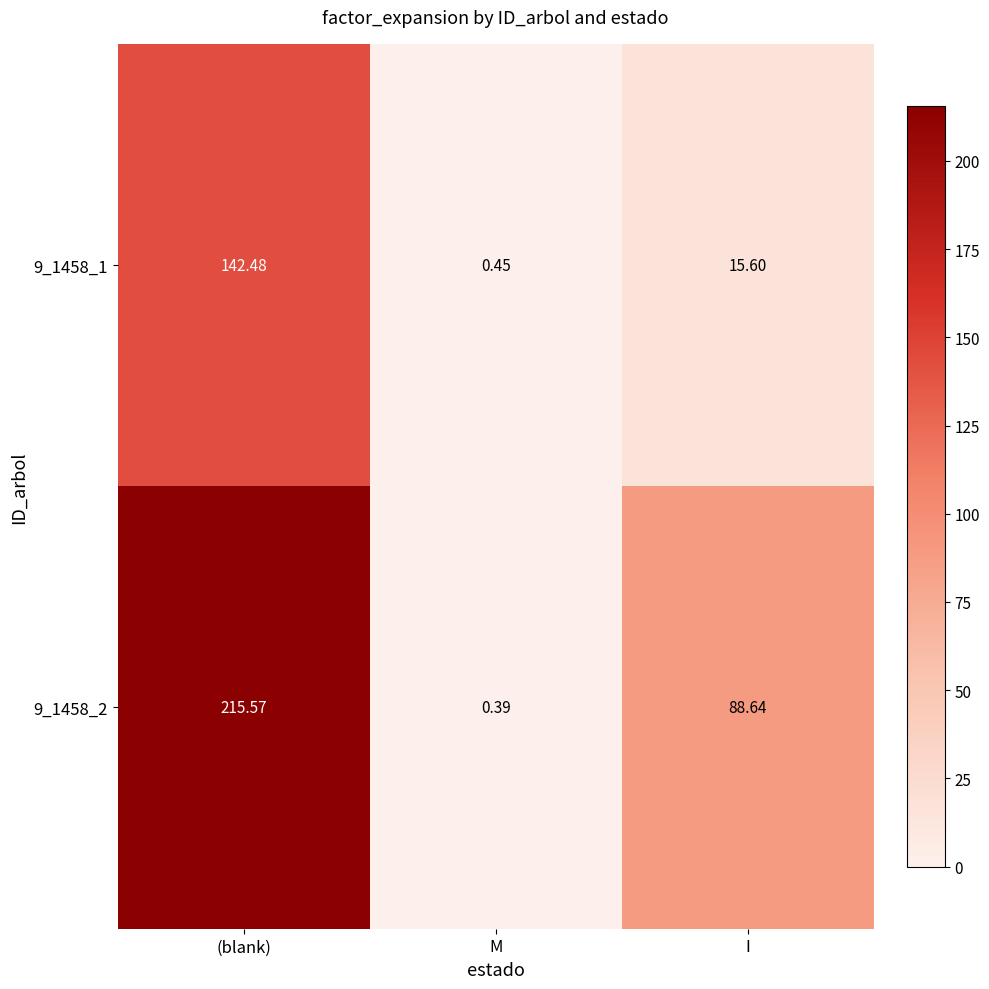

At which label is 9_1458_1 closest to 71?

I